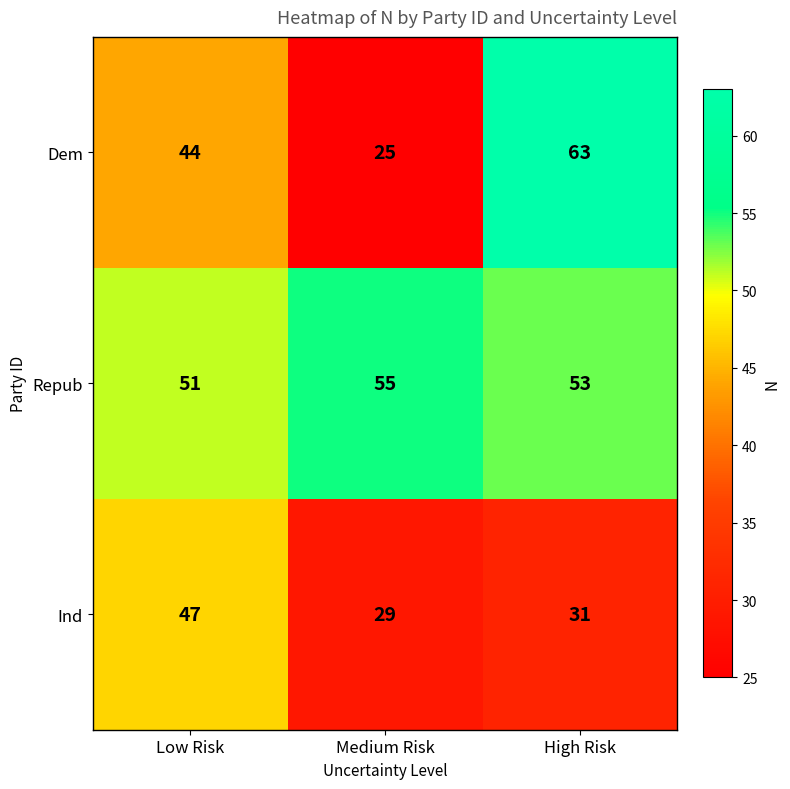

The Ind series shows 81 at Low Risk. True or false?

False